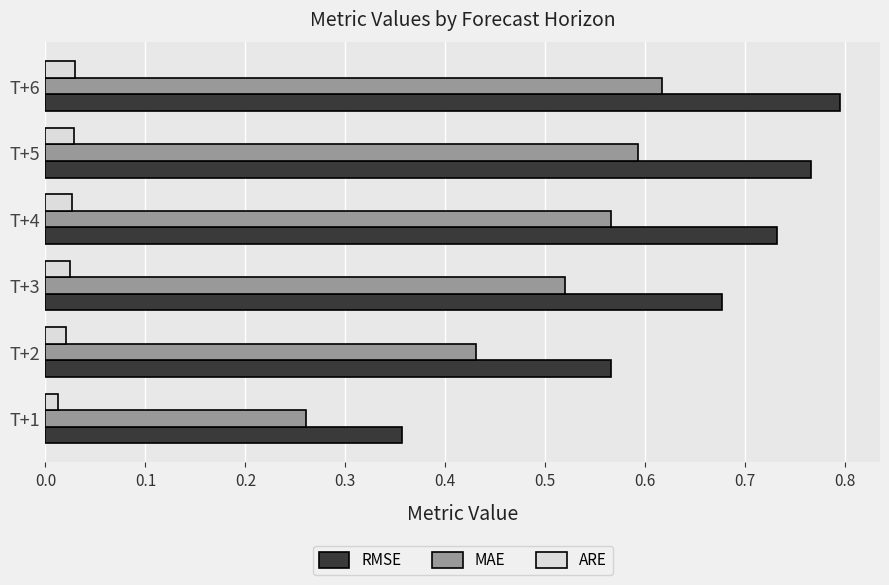

Which label corresponds to the largest value in the chart?

T+6